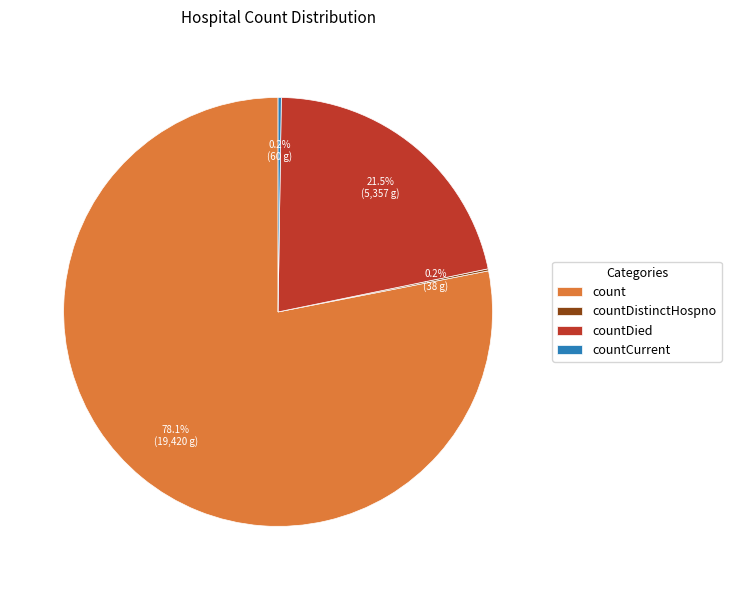

Which slice is the largest?

count